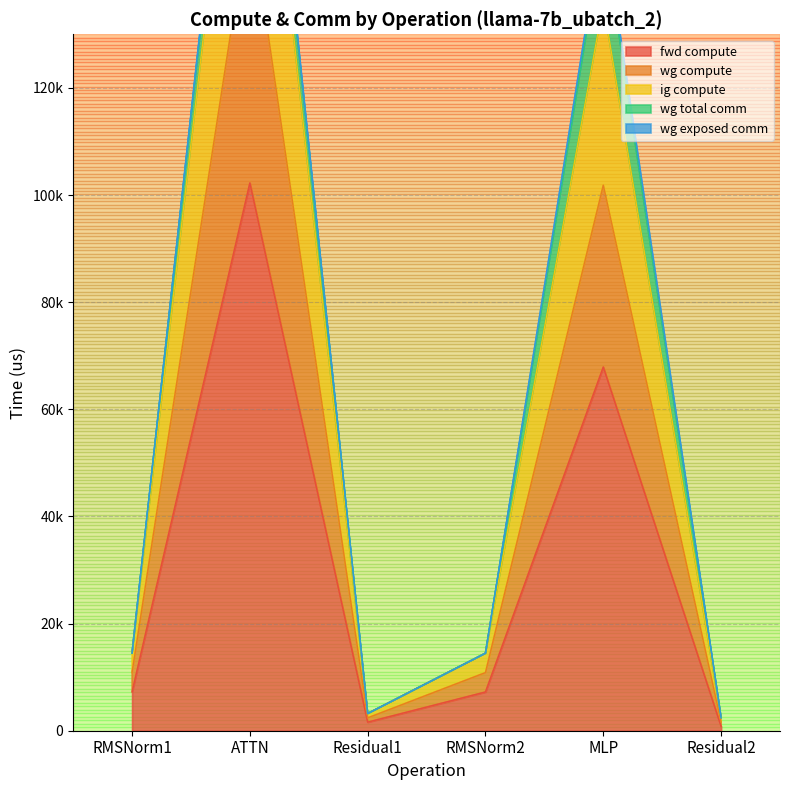

In fwd compute, how many points are lower than both neighbors (excluding endpoints)?

1